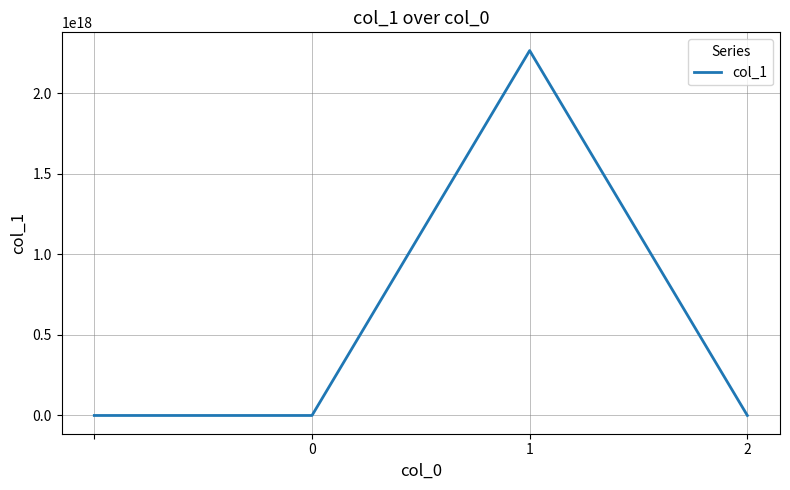

How many interior local peaks (higher than both neighbors) does the data have?

1